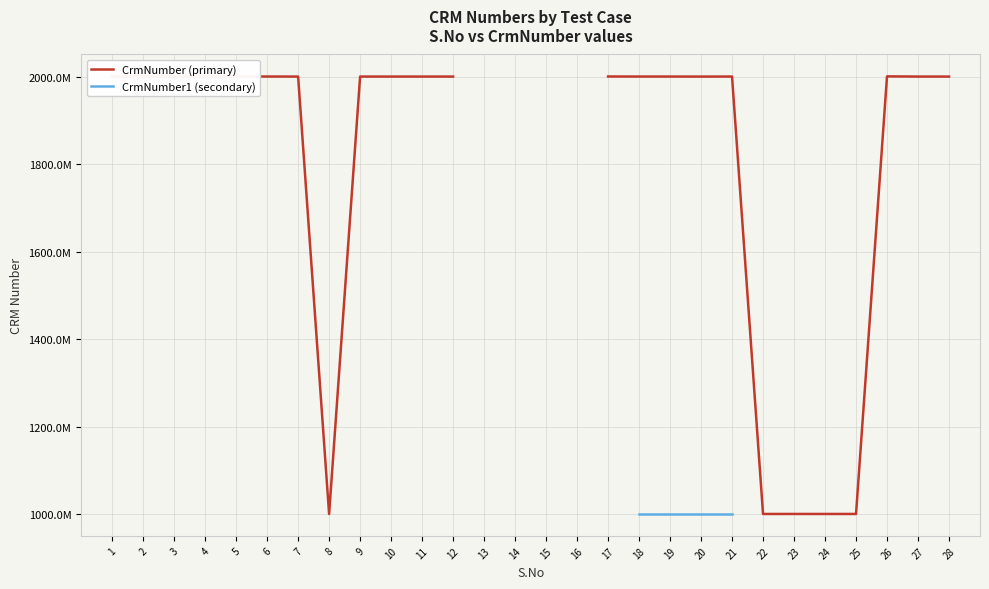

Does the chart display data point markers on the line(s)?

No